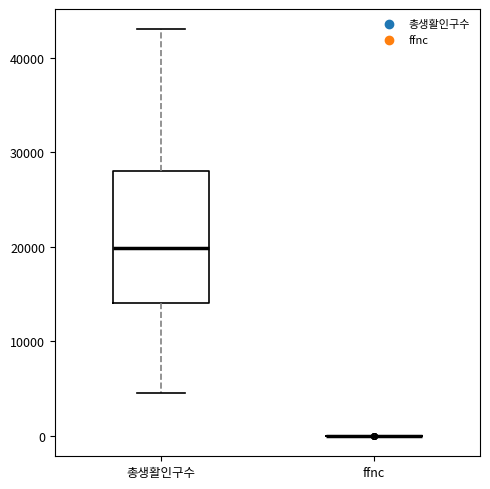

Reading left to right, transcribe this box plot: for each box, give where its median line is, the range the box spans, and where its two whiskers end, as read against the y-axis. The values are not printed on the chart, so give them approximately, as read against the axis.

총생활인구수: median 20000, box 14000 to 28000, whiskers 5000 to 43000
ffnc: box collapsed to a line at 0, whiskers 0 to 0